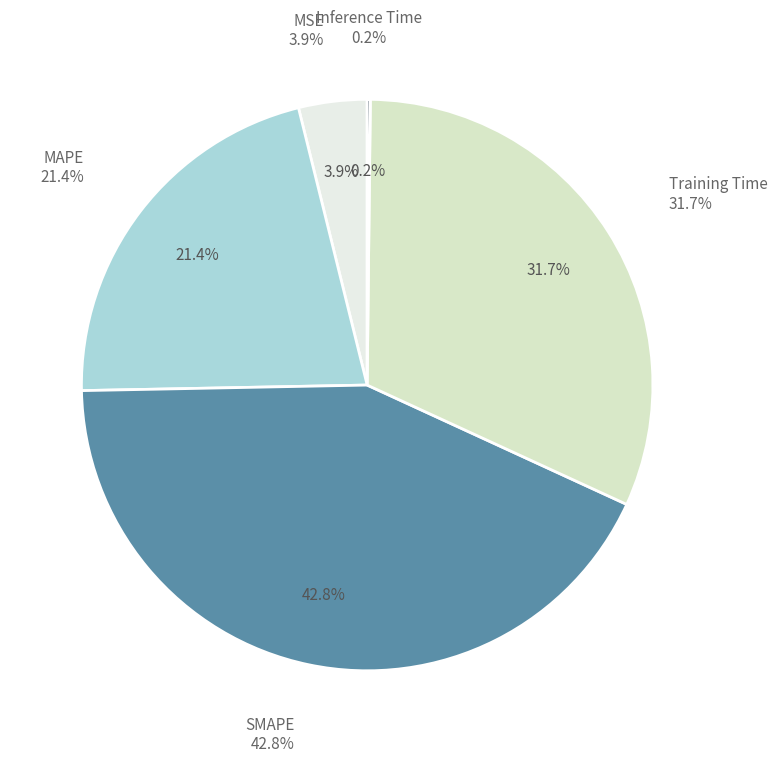

How many segments does this pie chart have?

5